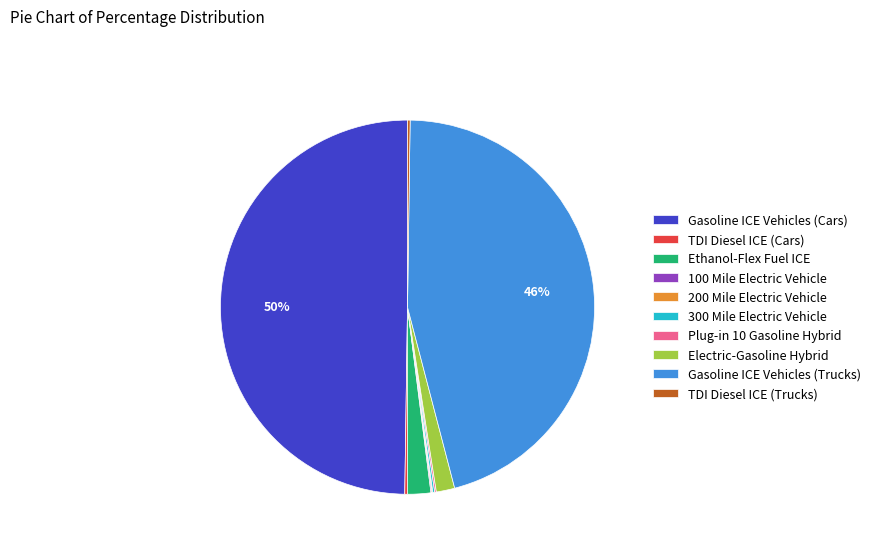

Which category has the biggest portion of the pie?

Gasoline ICE Vehicles (Cars)